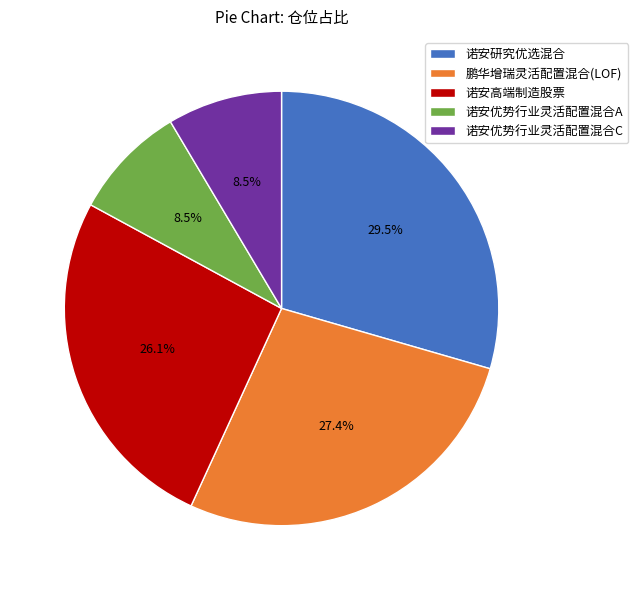

What is the total percentage of 诺安优势行业灵活配置混合A and 诺安高端制造股票?

34.6%